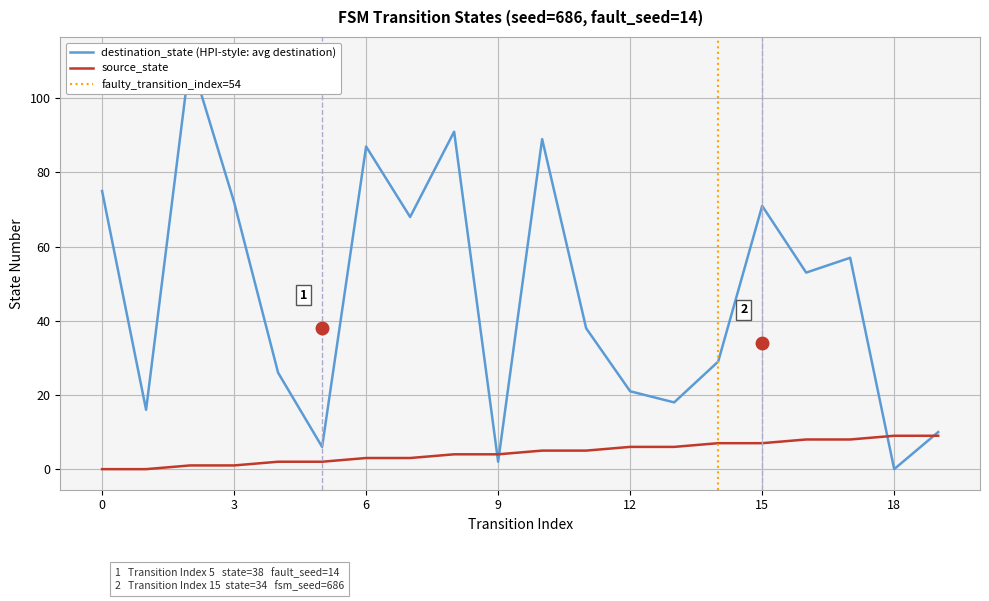

Where is destination_state nearest to the value 55?

16